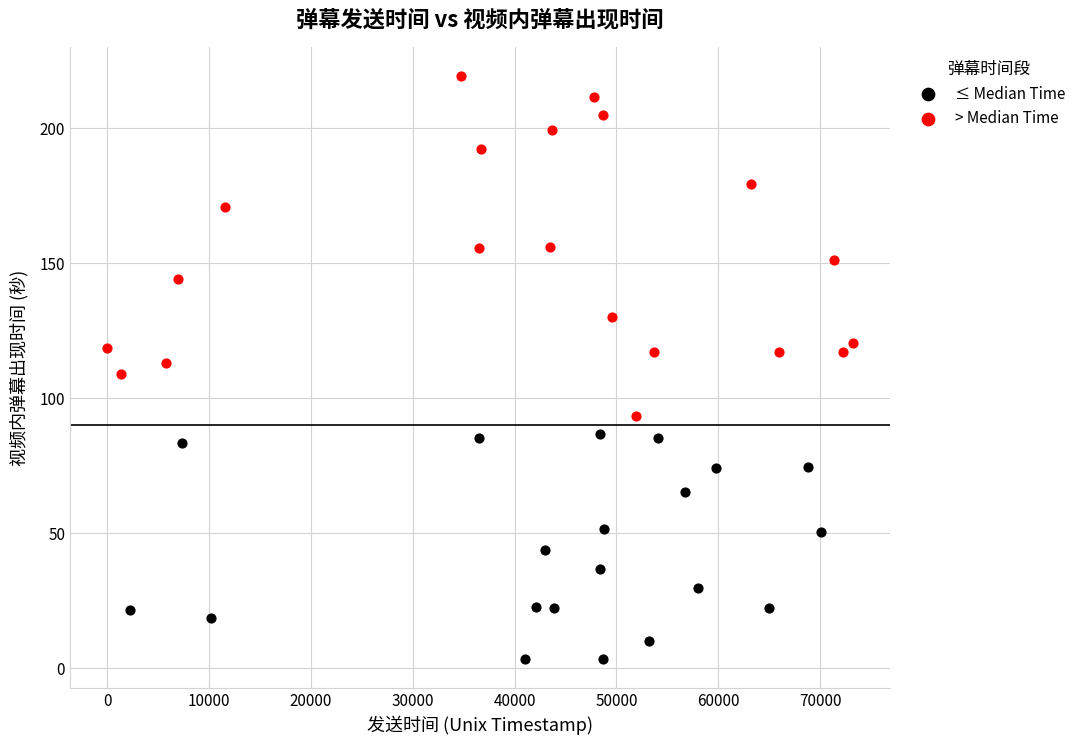

Which series contains the lowest Y value?

≤ Median Time